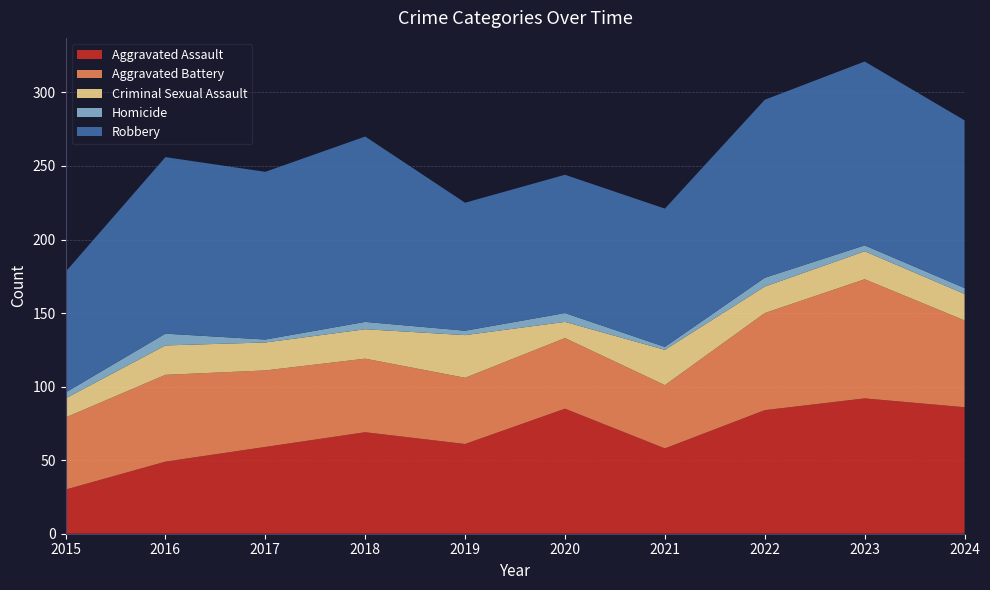

Reading right to left, transcribe all the data shown in this chart.

Aggravated Assault: 86	92	84	58	85	61	69	59	49	30
Aggravated Battery: 59	81	66	43	48	45	50	52	59	49
Criminal Sexual Assault: 18	19	18	24	11	29	20	19	20	13
Homicide: 4	4	6	2	6	3	5	2	8	4
Robbery: 114	125	121	94	94	87	126	114	120	82